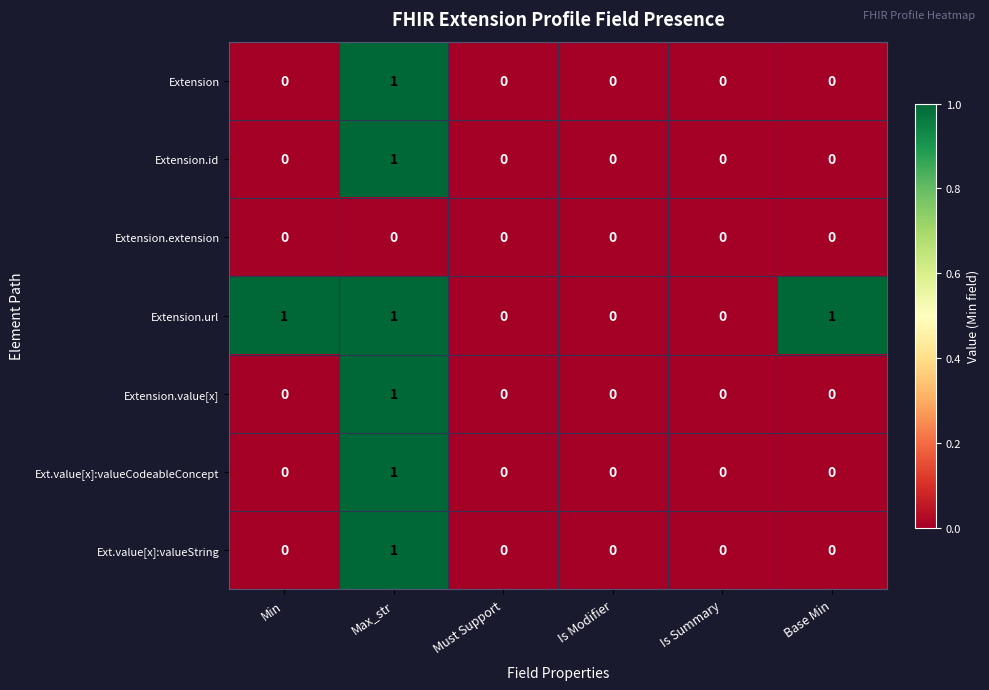

Which series has the largest total across all categories?

Extension.url